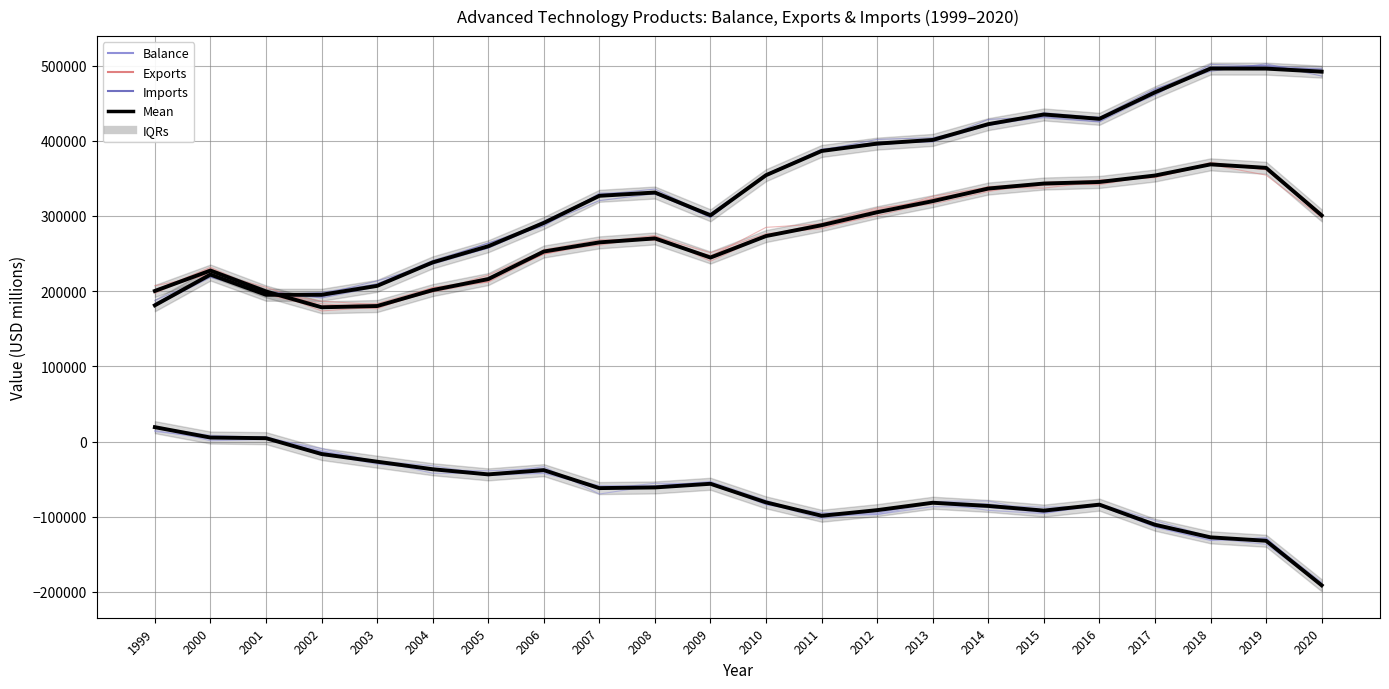

What is the value of the Balance Mean point at the 15th from the left?

-81410.0